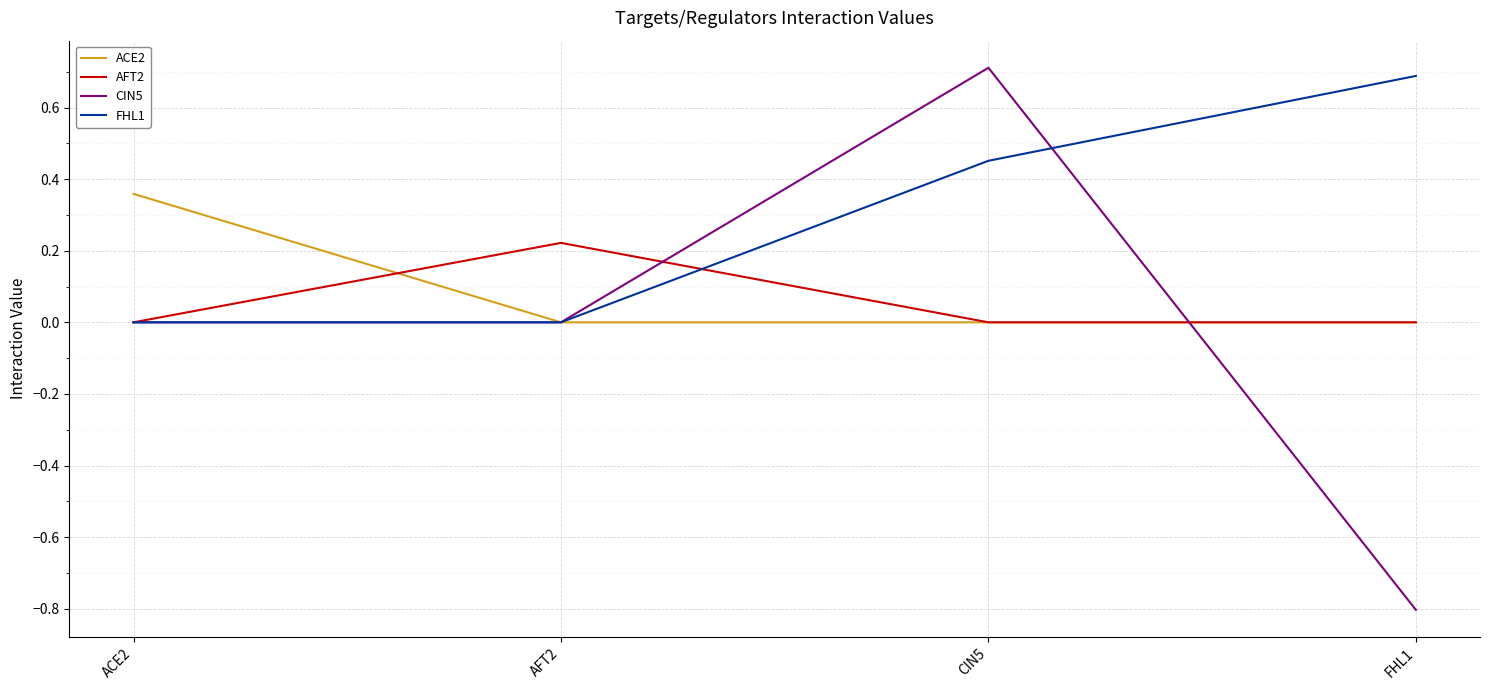

What position from the left is FHL1?

4